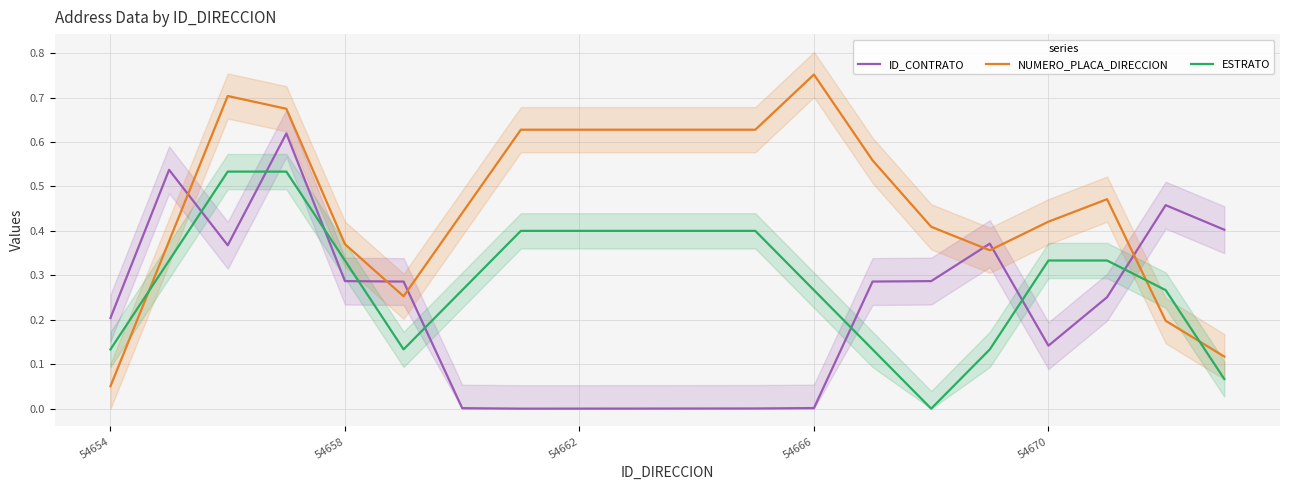

The value of ESTRATO at 54662 is 0.5. True or false?

False